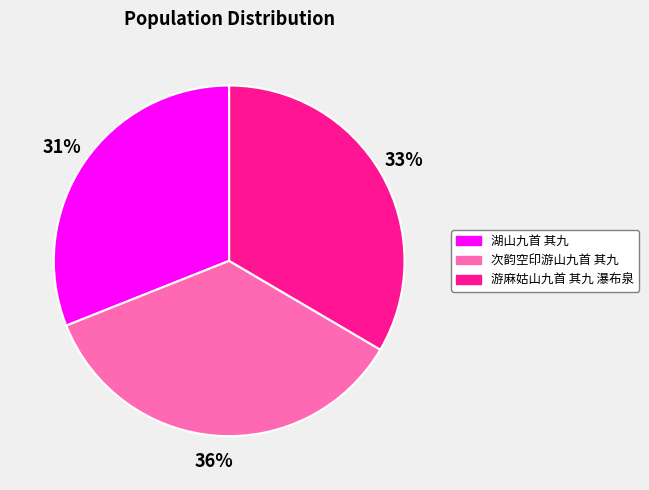

Rank the categories by value from highest to lowest.

次韵空印游山九首 其九, 游麻姑山九首 其九 瀑布泉, 湖山九首 其九